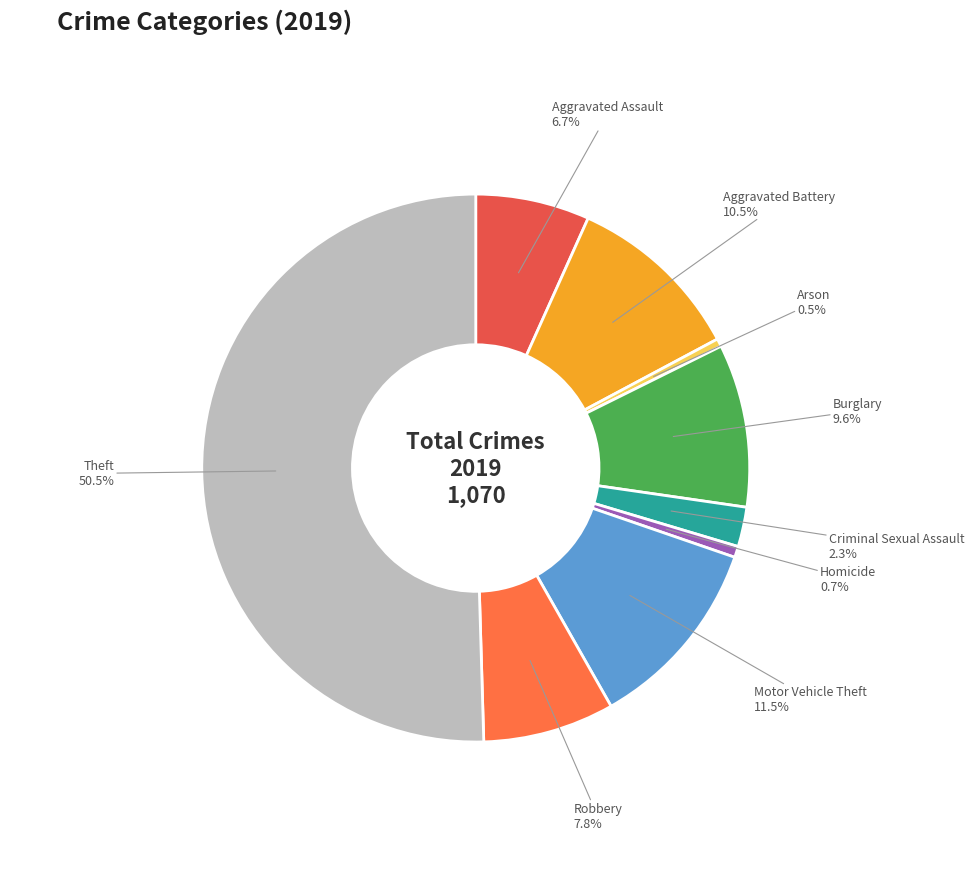

True or false: Robbery accounts for 1% of the total.

False